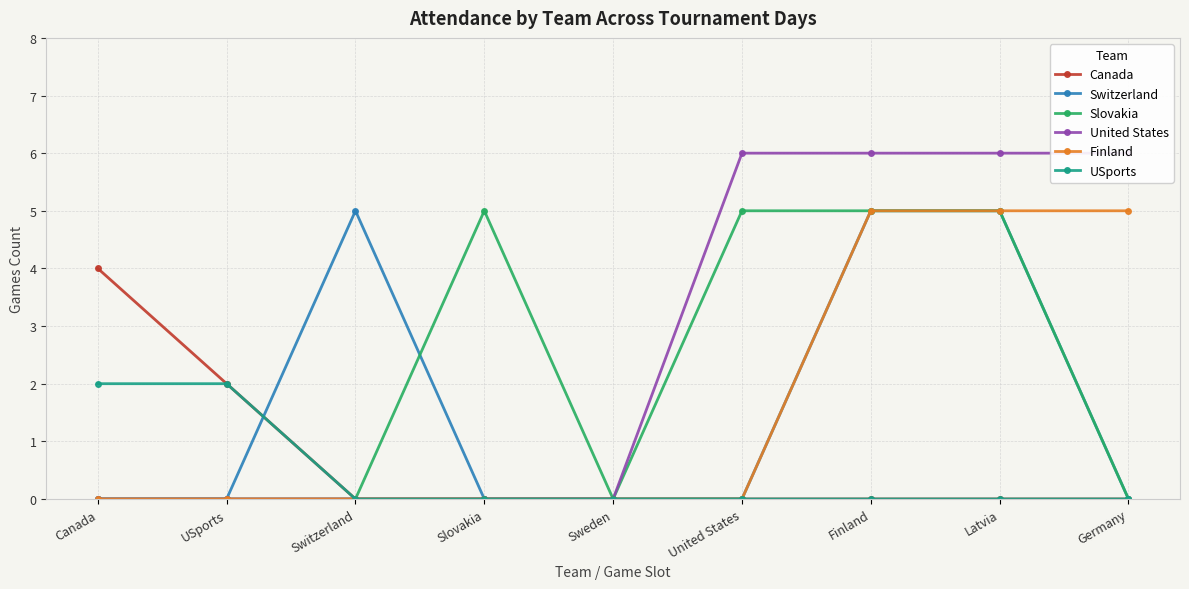

The value of Canada at USports is 2. True or false?

True